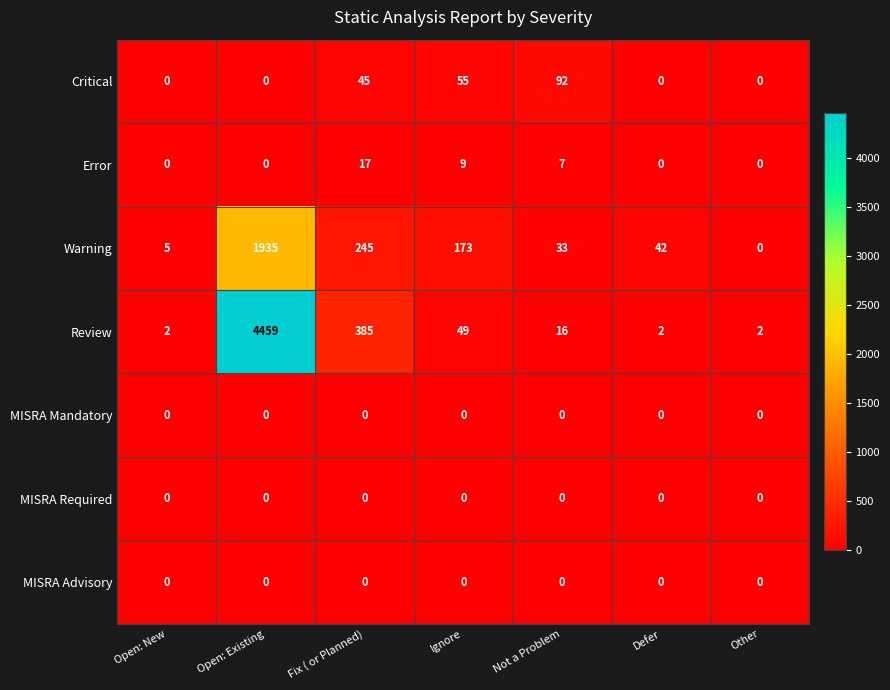

Which series has the largest total across all categories?

Review